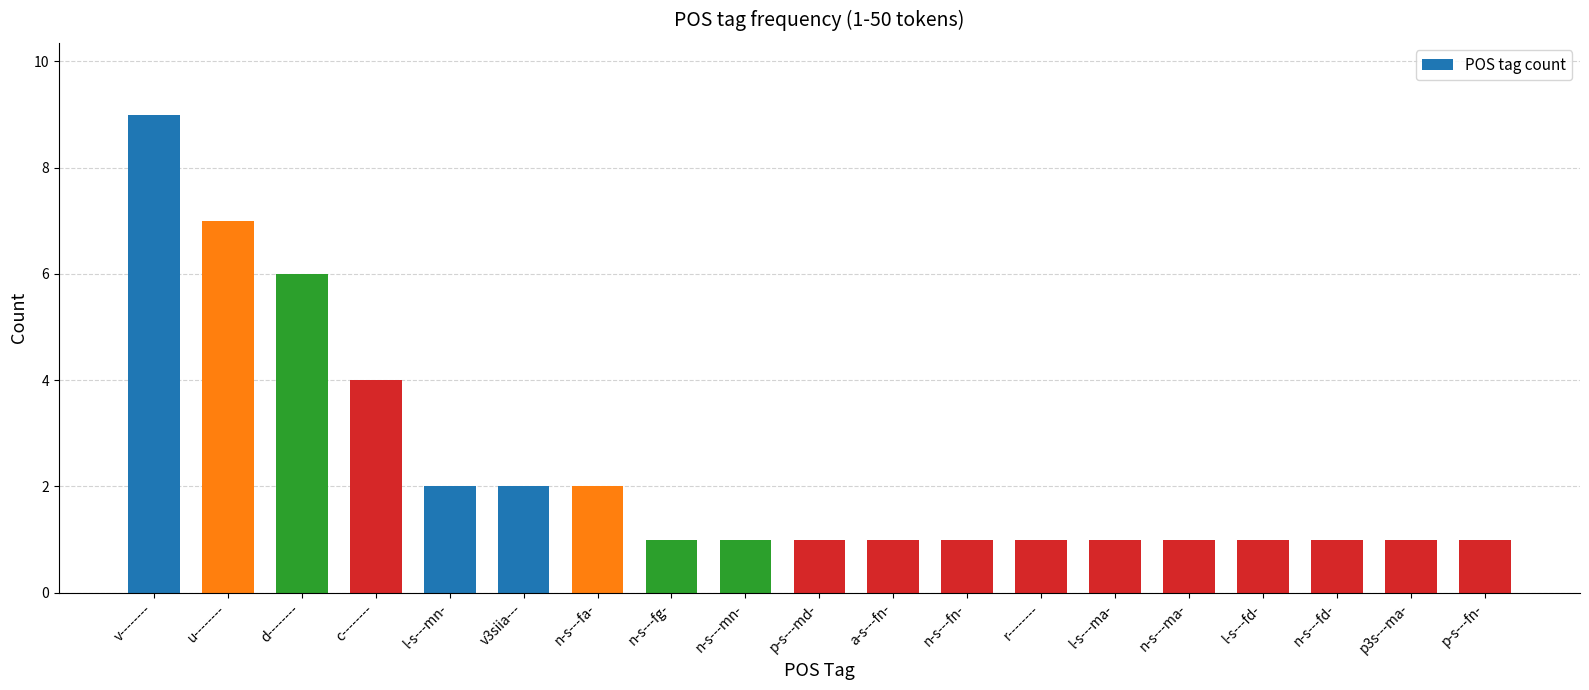

The value at r-------- is 1. True or false?

True